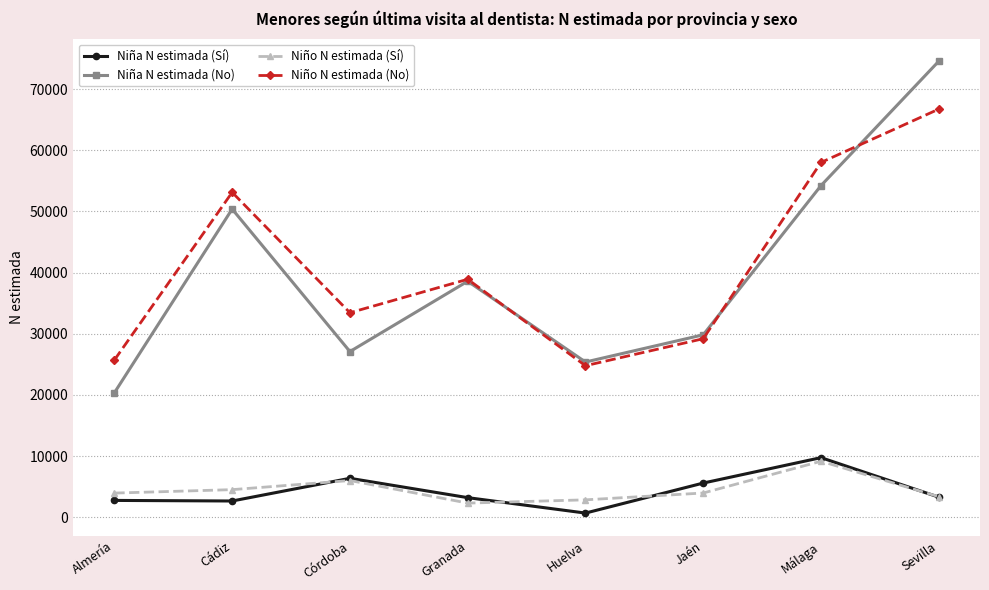

Which series has the largest total across all categories?

Niño N estimada (No)